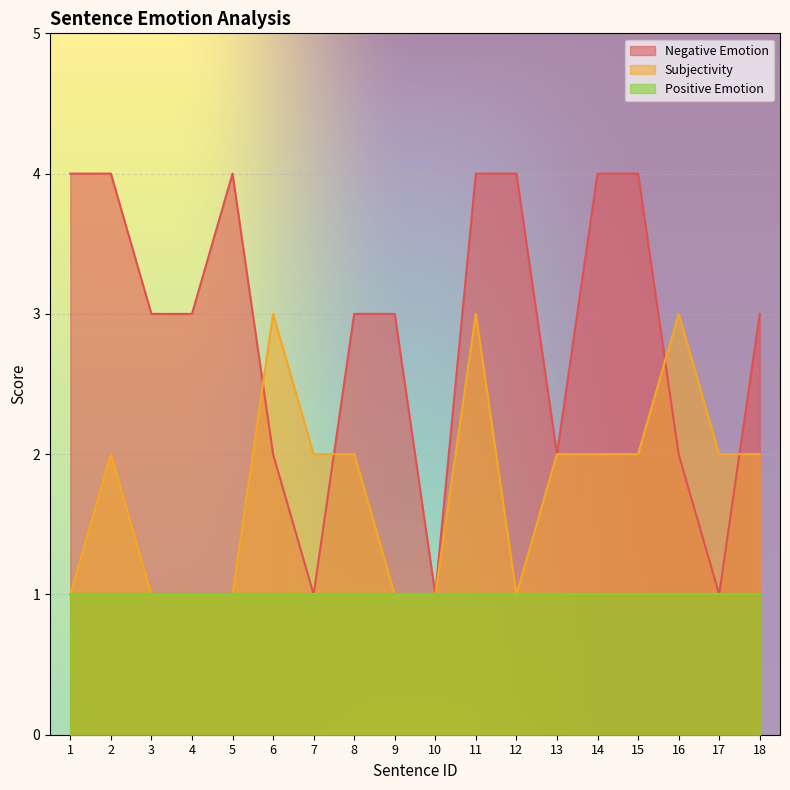

What is the sum of the Negative Emotion values at 1 and 14?

8